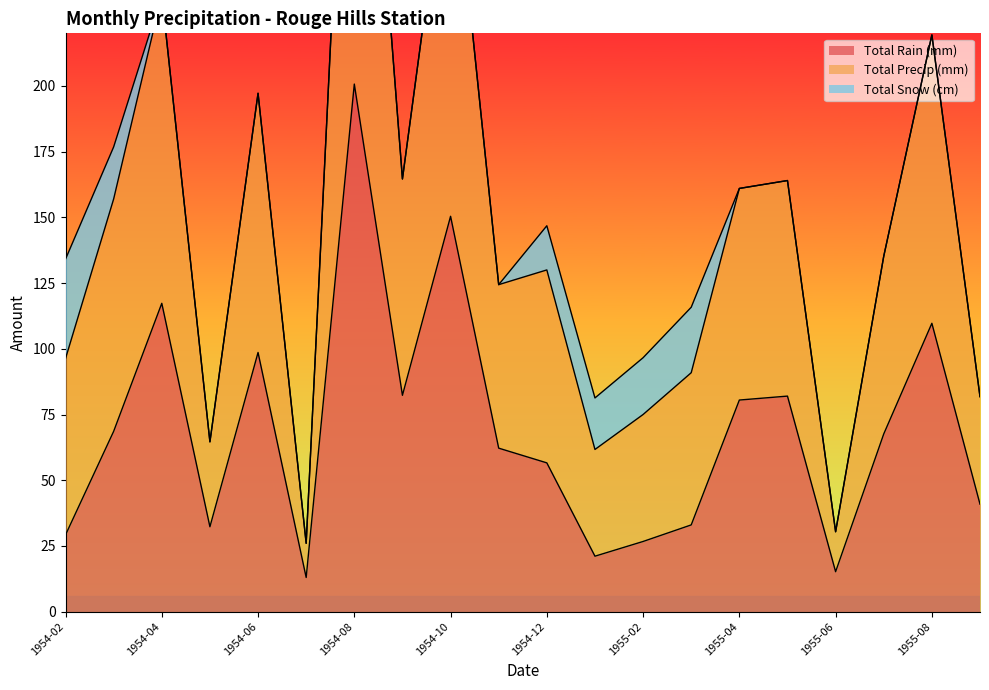

What position from the right is 1955-03?

7